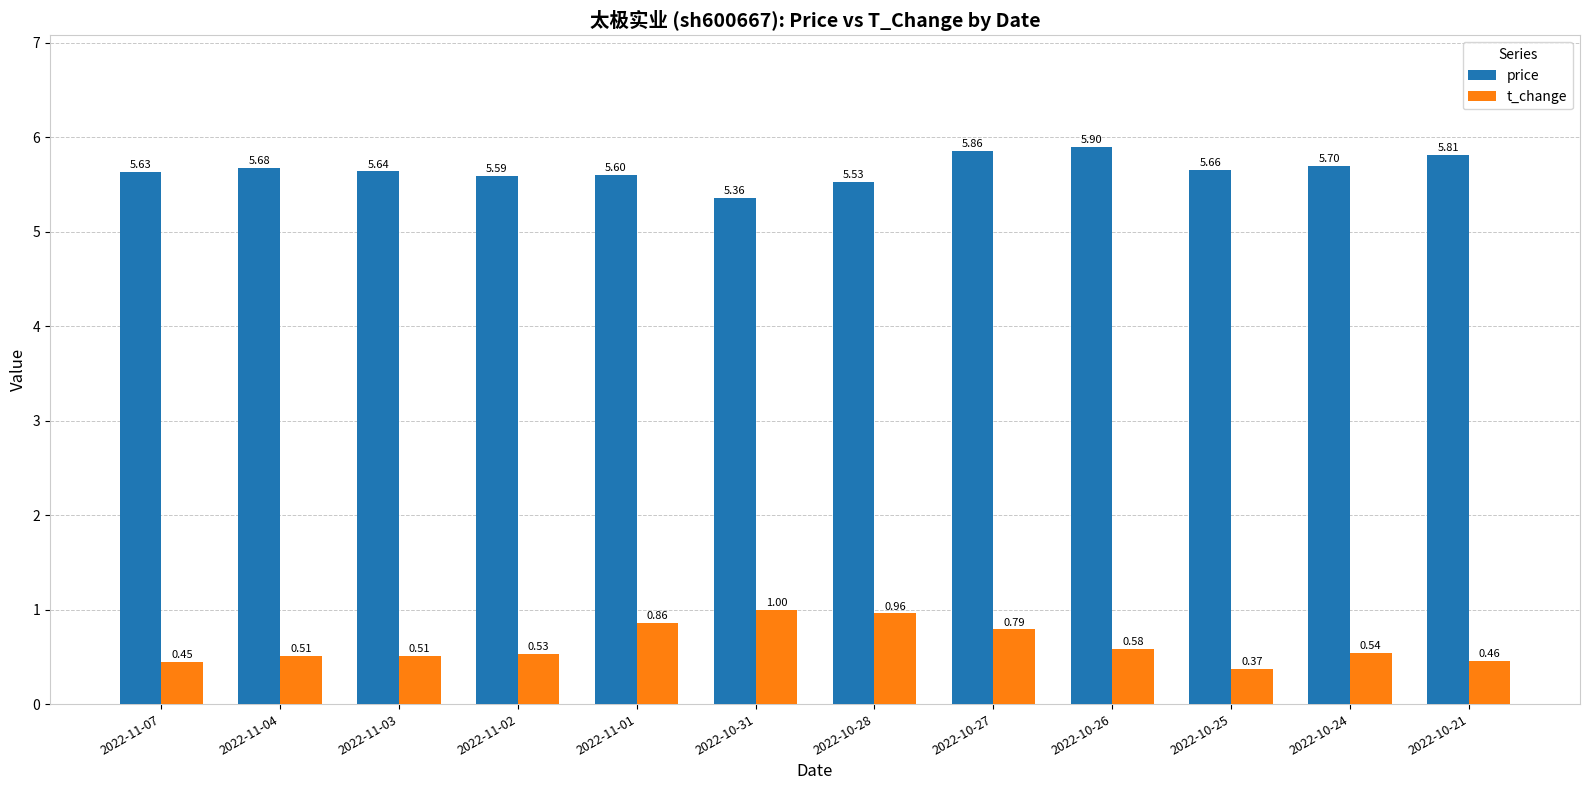

Where is price nearest to the value 5?

2022-10-31